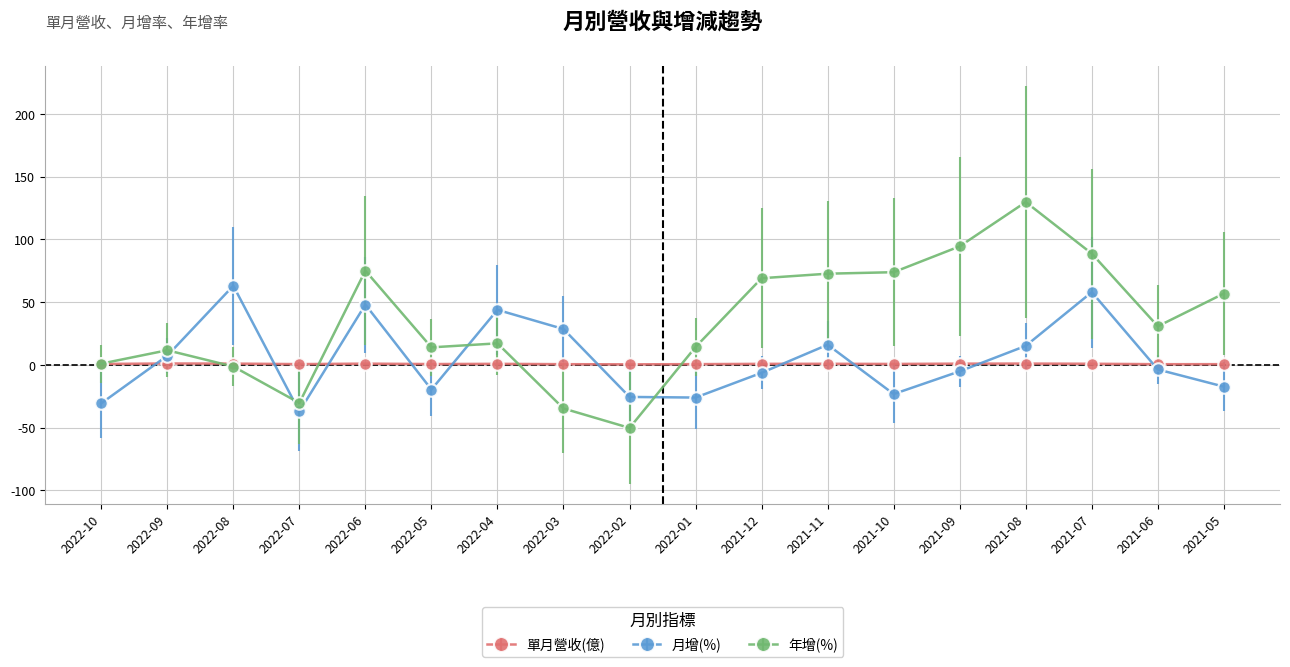

Which category has the lowest value in the 月增(%) series?

2022-07